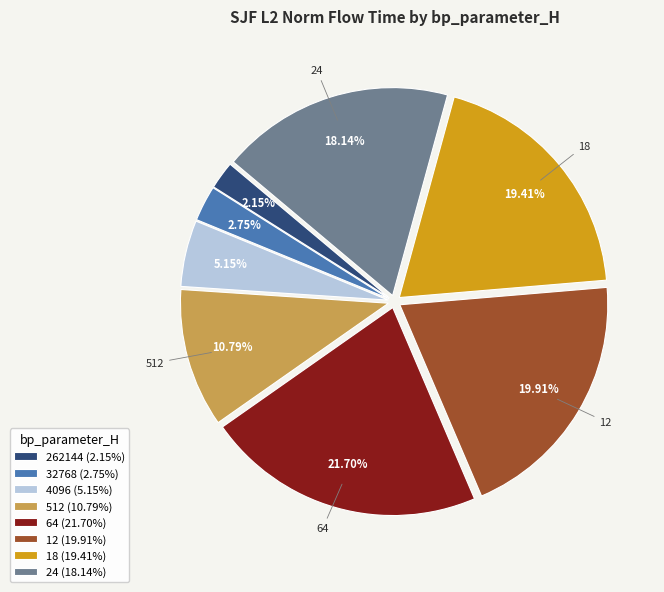

Which has a higher value, 64 (21.70%) or 512 (10.79%)?

64 (21.70%)